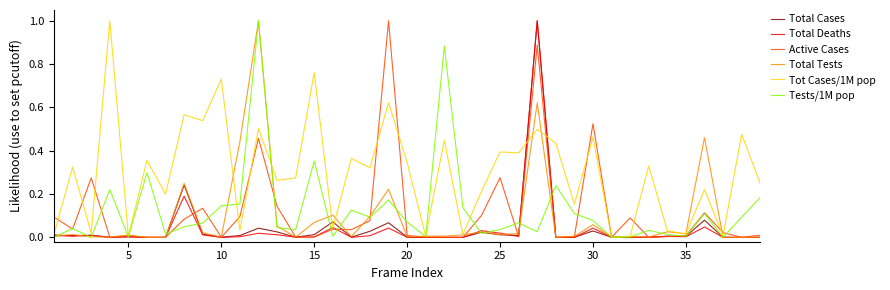

What is the highest value of the Tests/1M pop series?

1.0